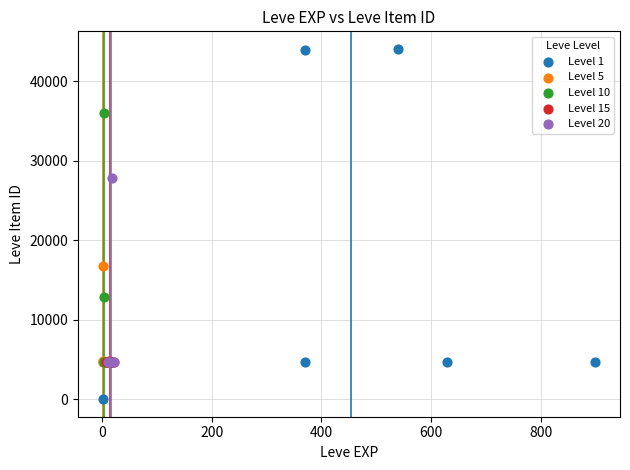

Which series has the widest spread of Y values?

Level 1